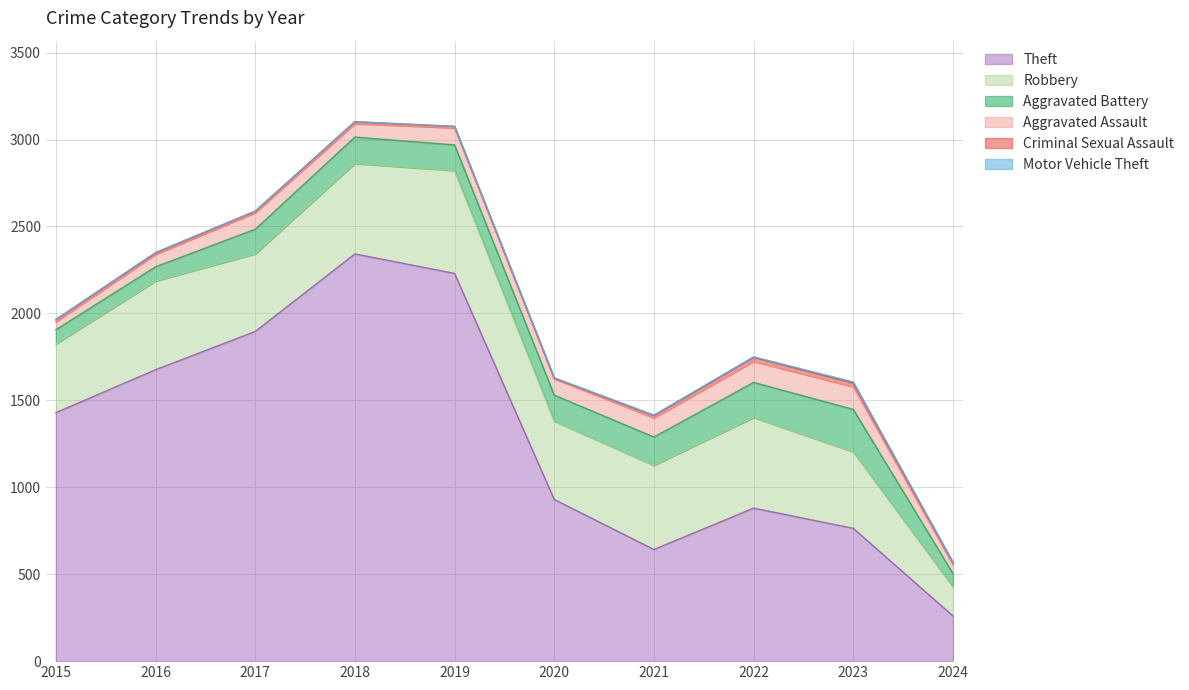

Reading left to right, list all the values displayed in this chart.

Theft: 2015=1429	2016=1676	2017=1896	2018=2342	2019=2230	2020=930	2021=642	2022=880	2023=764	2024=260
Robbery: 2015=395	2016=510	2017=446	2018=520	2019=591	2020=450	2021=484	2022=521	2023=440	2024=168
Aggravated Battery: 2015=82	2016=82	2017=142	2018=152	2019=148	2020=150	2021=163	2022=202	2023=244	2024=76
Aggravated Assault: 2015=46	2016=71	2017=95	2018=77	2019=98	2020=94	2021=110	2022=121	2023=130	2024=51
Criminal Sexual Assault: 2015=12	2016=8	2017=8	2018=11	2019=8	2020=3	2021=14	2022=24	2023=22	2024=12
Motor Vehicle Theft: 2015=1	2016=4	2017=2	2018=1	2019=1	2020=3	2021=2	2022=2	2023=6	2024=2